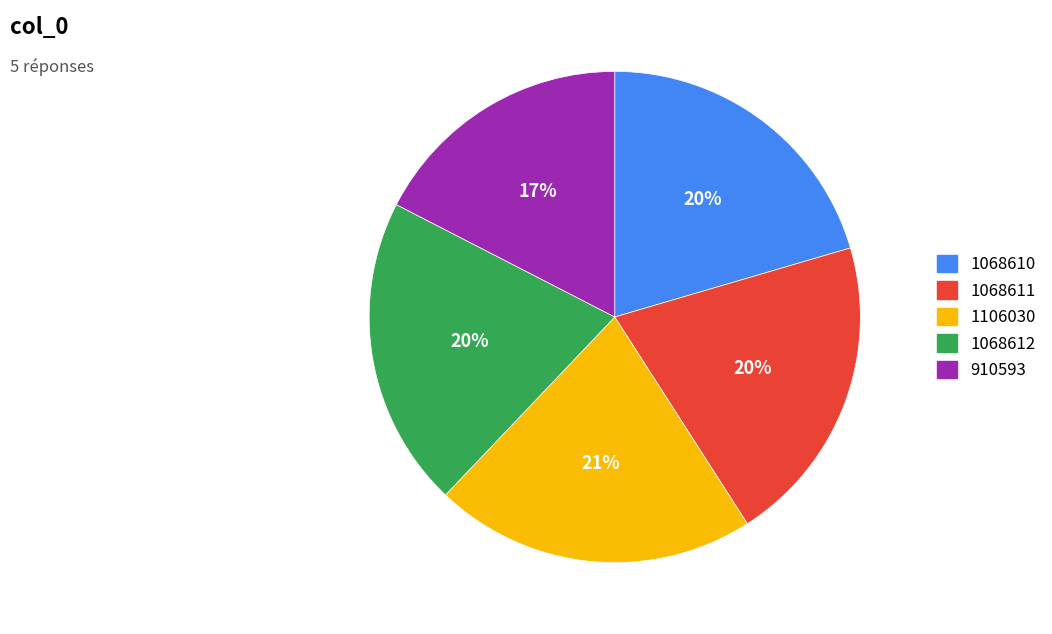

To the nearest percent, what is the average slice percentage?

20%